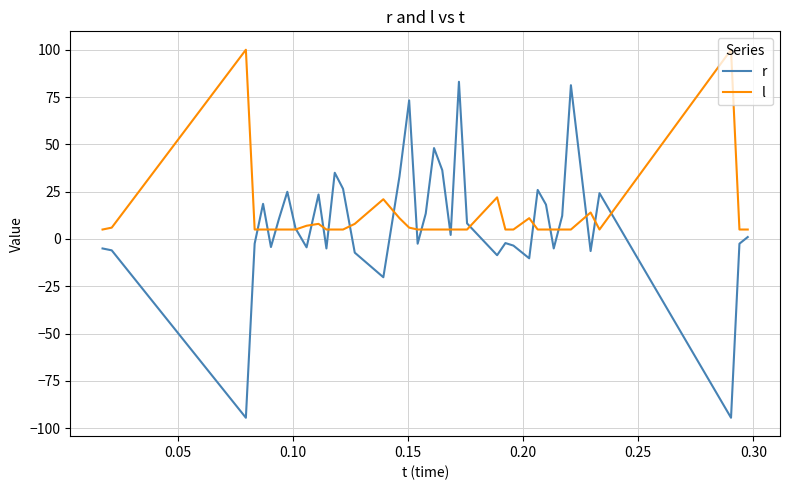

List the series in order of their peak value, lowest first.

r, l